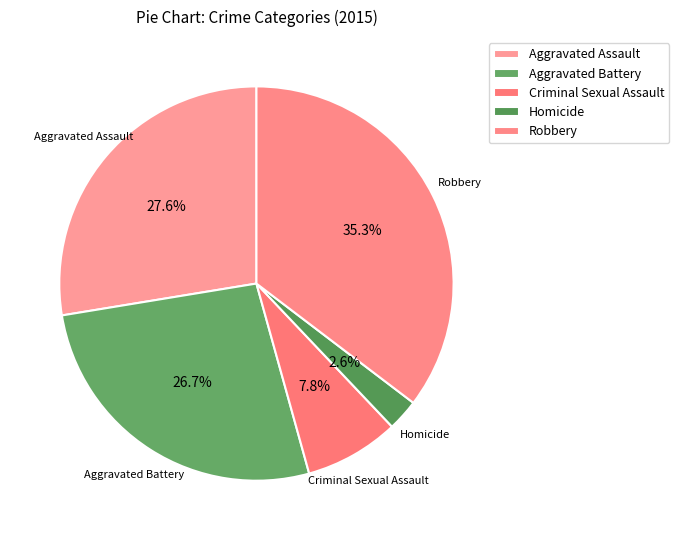

Rank the categories by value from highest to lowest.

Robbery, Aggravated Assault, Aggravated Battery, Criminal Sexual Assault, Homicide